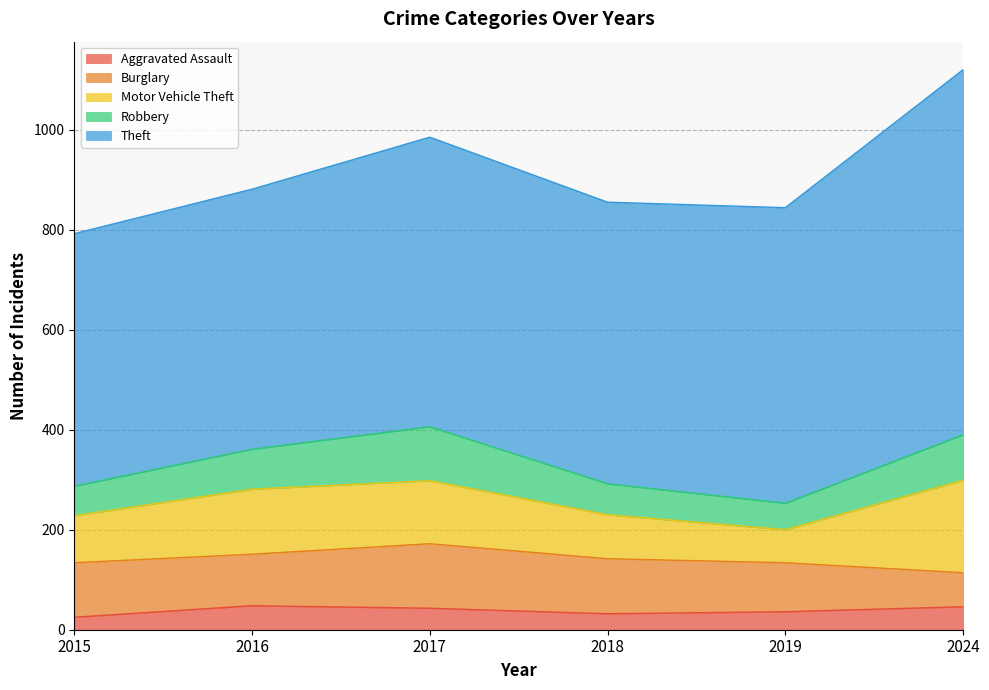

True or false: Theft and Motor Vehicle Theft intersect in this chart.

False